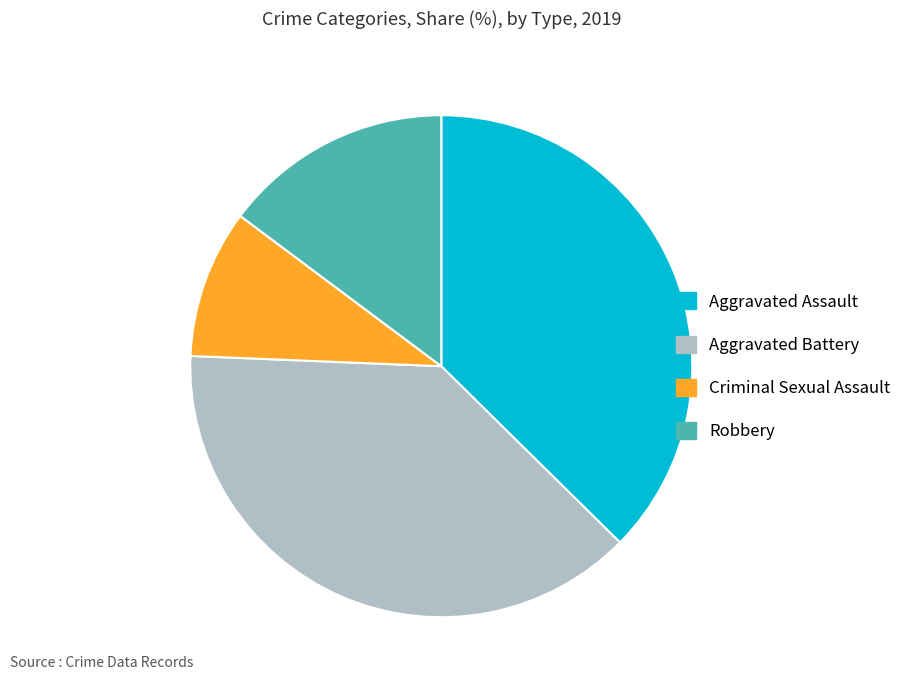

True or false: Aggravated Assault accounts for 51% of the total.

False